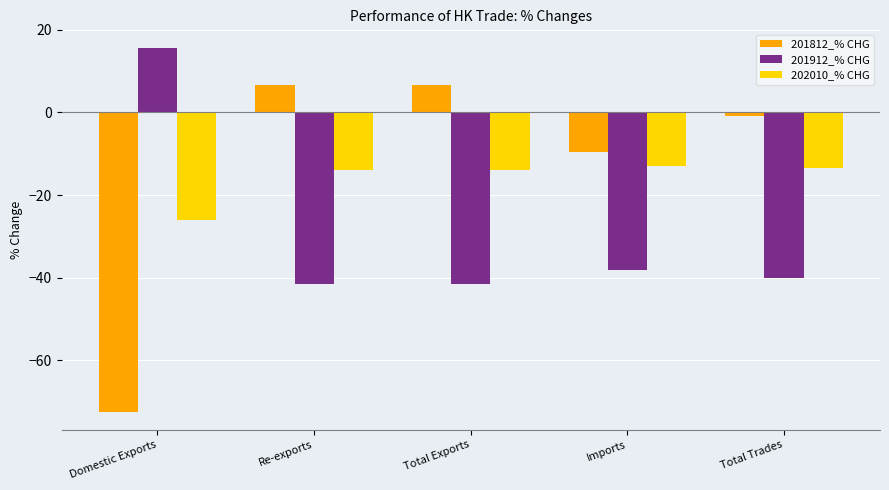

What is the total value across all series at Imports?

-60.6